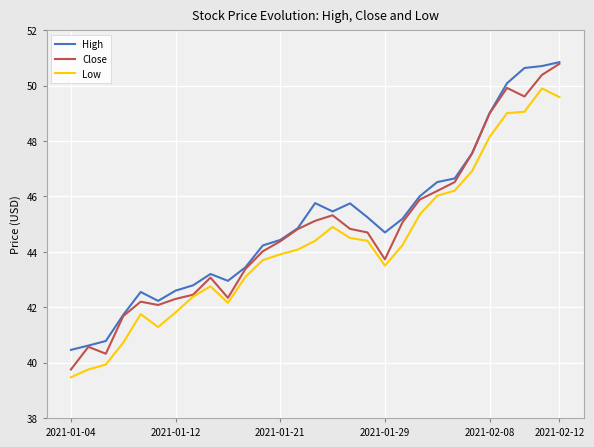

True or false: High and Low intersect in this chart.

False